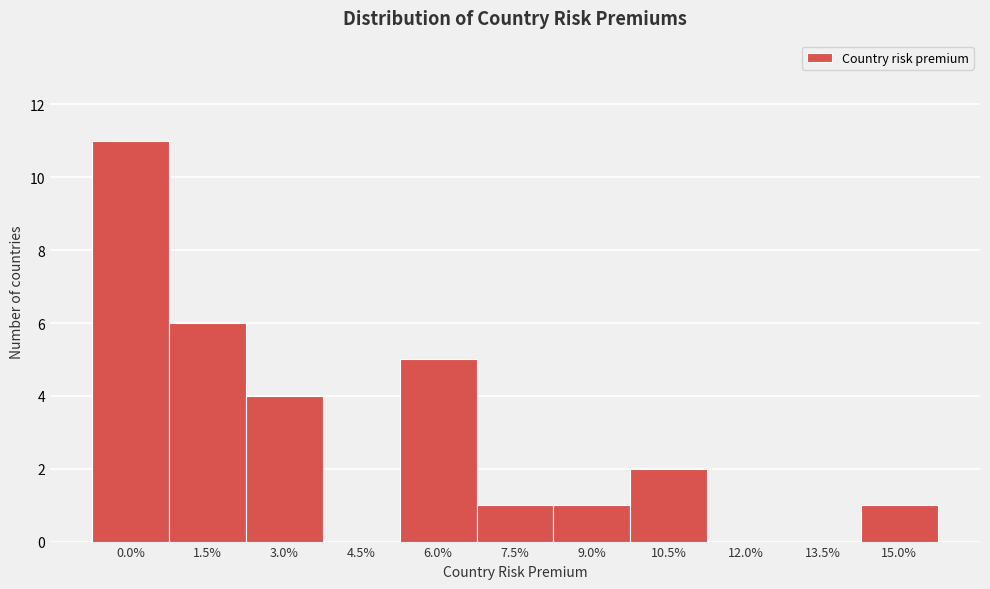

Reading right to left, what are all the values shown in this chart?

15.0%=1	13.5%=0	12.0%=0	10.5%=2	9.0%=1	7.5%=1	6.0%=5	4.5%=0	3.0%=4	1.5%=6	0.0%=11